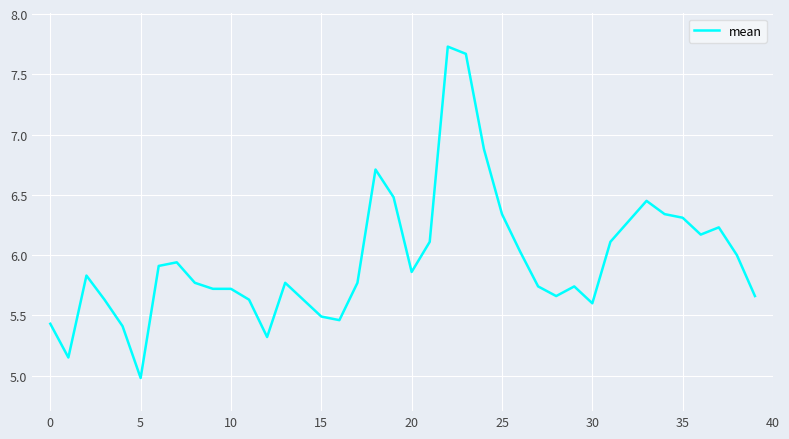

What is the greatest value displayed?

7.7